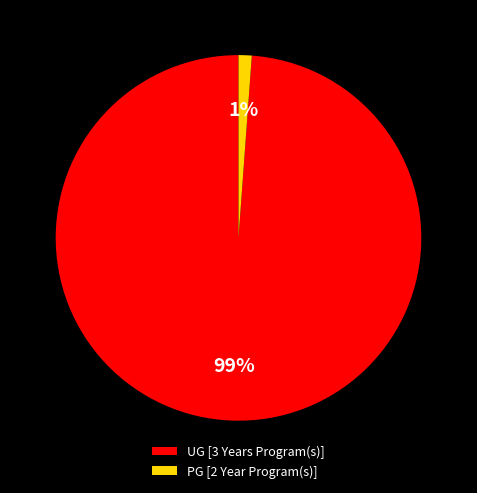

Between PG [2 Year Program(s)] and UG [3 Years Program(s)], which is larger?

UG [3 Years Program(s)]